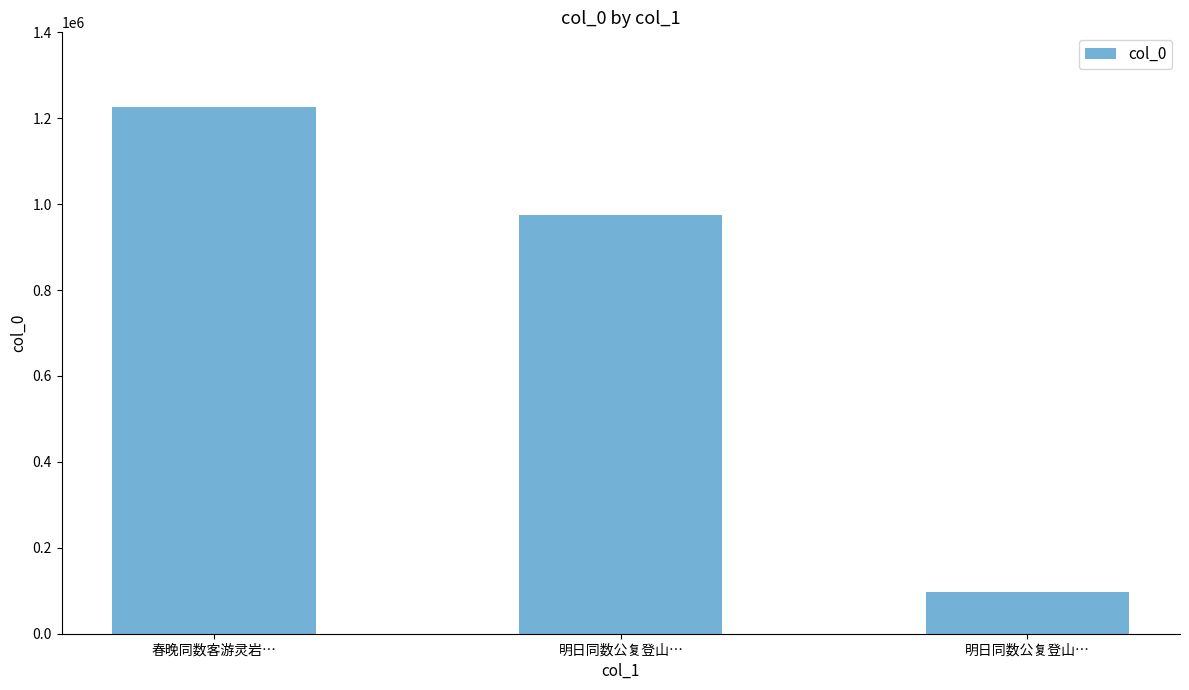

How many bars are there in total?

3